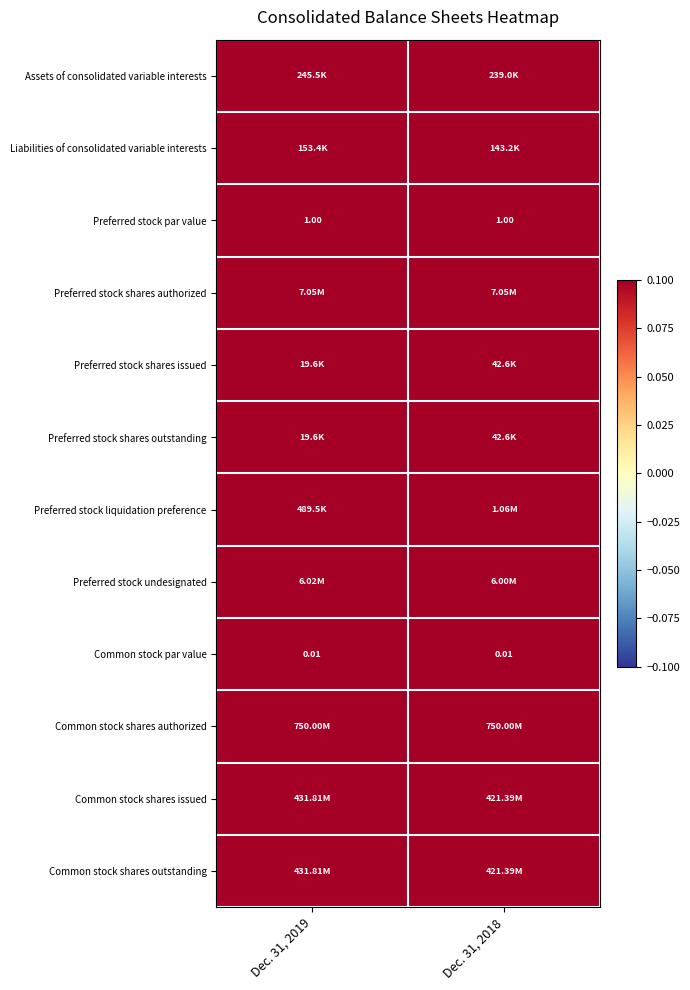

At which category does the chart reach its minimum across all series?

Dec. 31, 2019